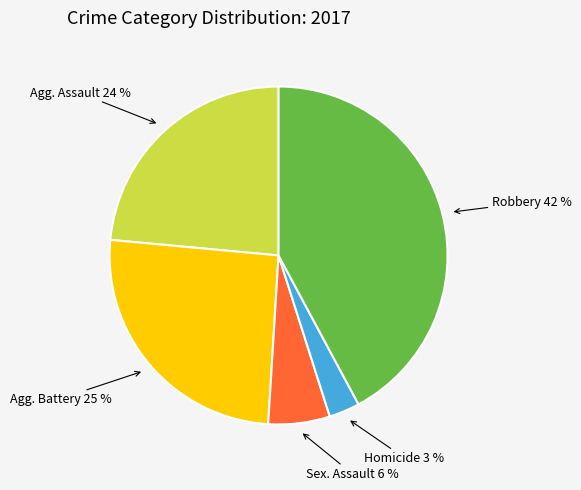

Count the number of slices in the pie.

5